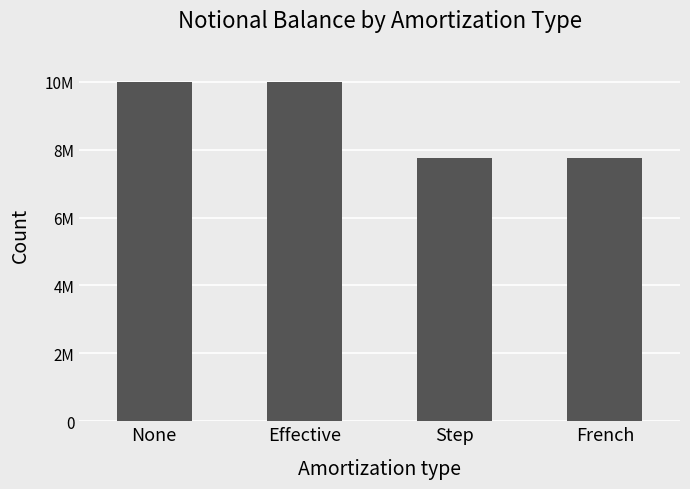

What is the change in value from None to Step?

-2250000